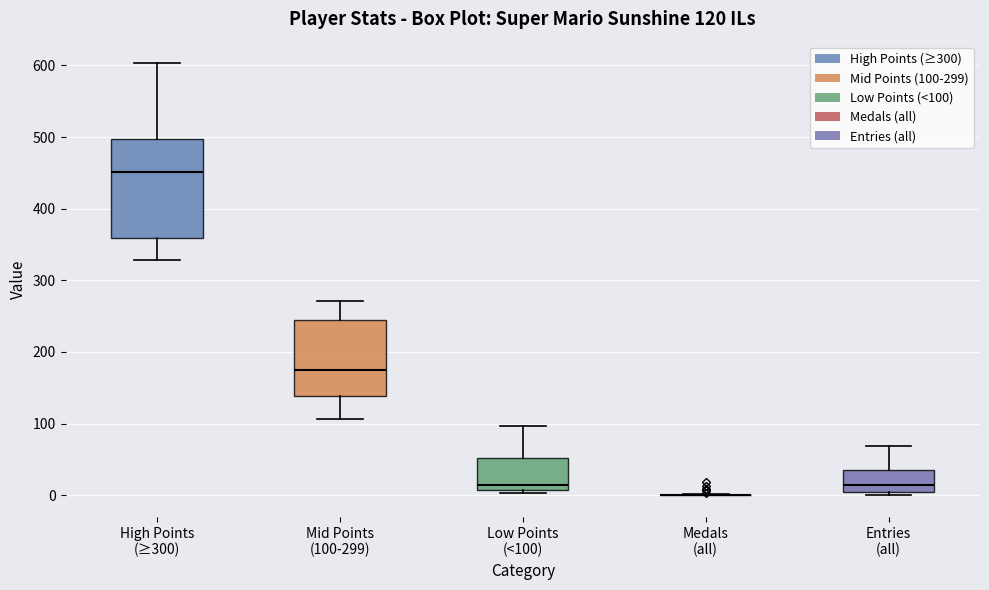

Comparing the boxes themselves (not the whiskers), which one is the tallest?

High Points (≥300)